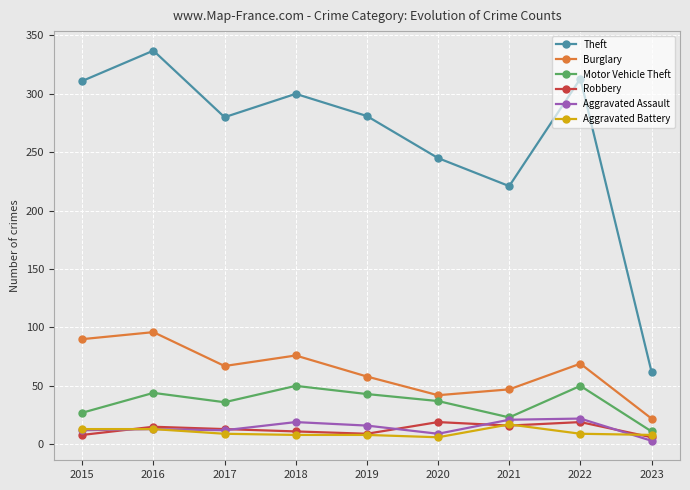

Which category has the lowest value in the Aggravated Assault series?

2023